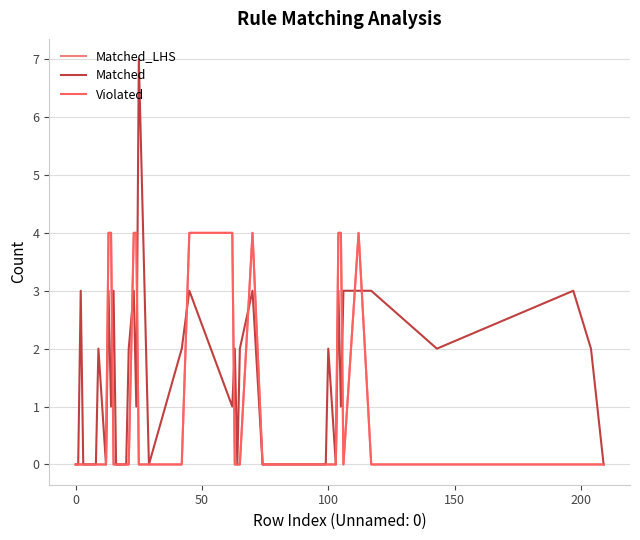

True or false: Violated and Matched_LHS cross at least once.

False